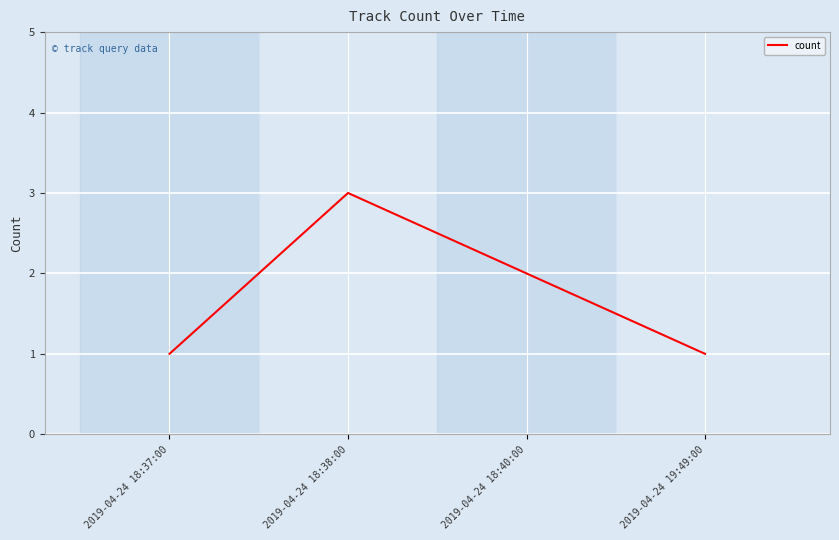

At which category does the chart reach its peak across all series?

2019-04-24 18:38:00